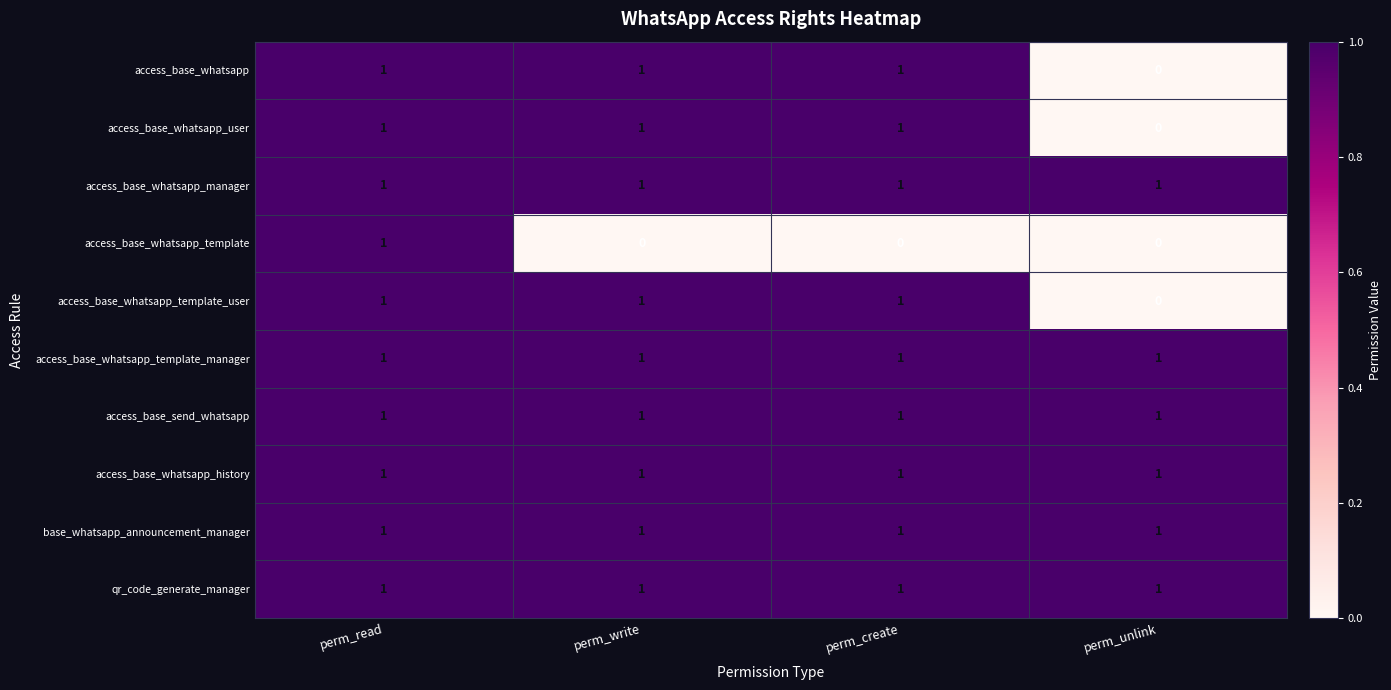

Is it true that access_base_whatsapp_template equals 0 at perm_unlink?

True